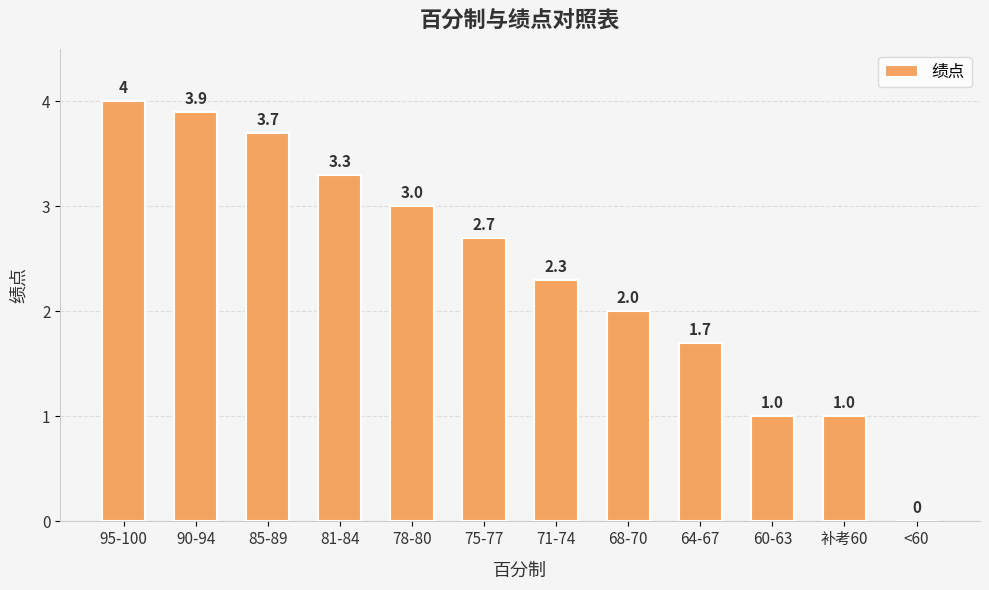

Read the value at 68-70.

2.0